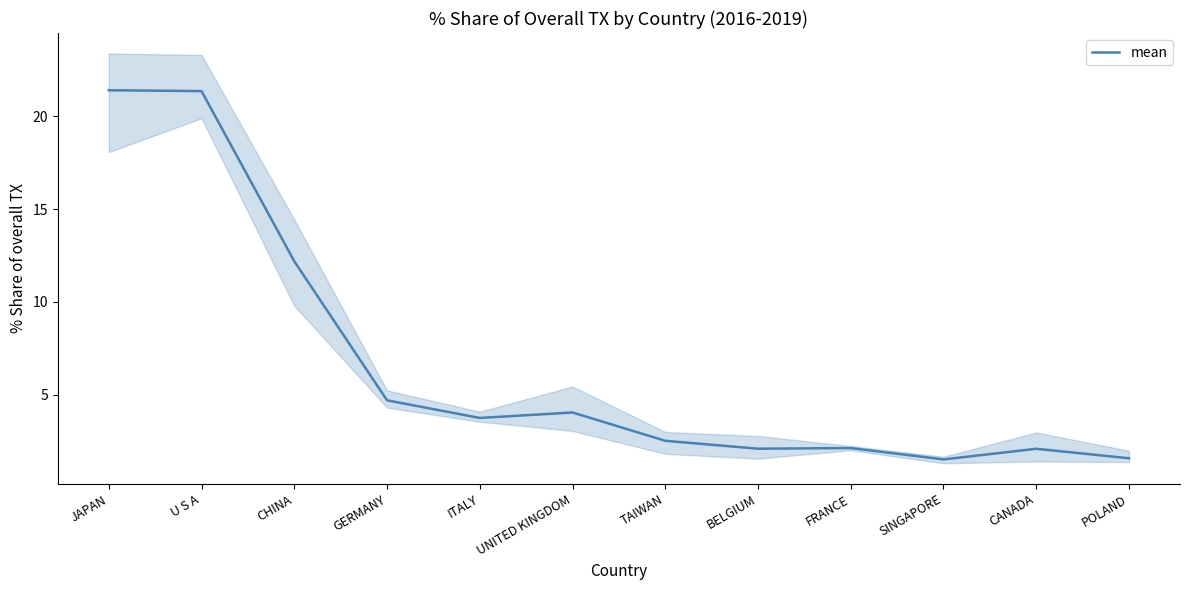

The chart shows a value of 21.4 at U S A. True or false?

True